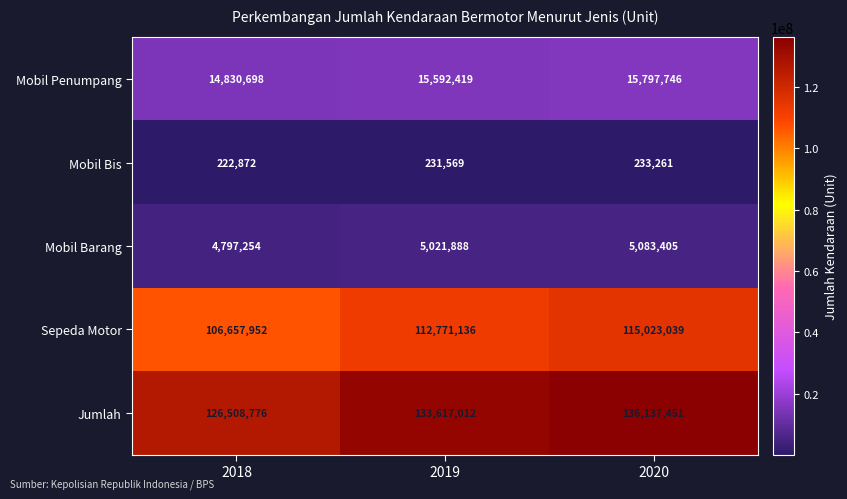

How many series are shown in this chart?

5